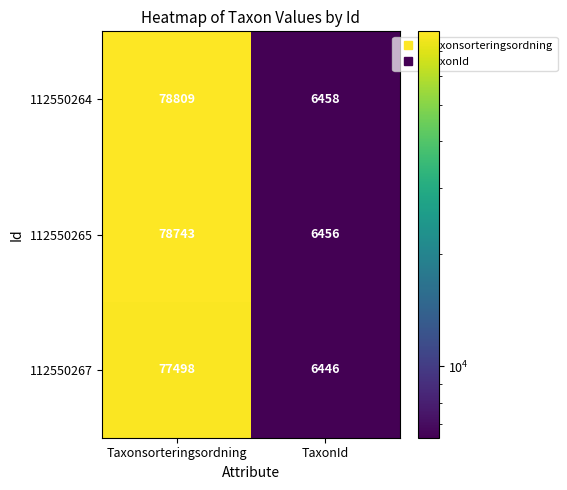

Reading right to left, transcribe all the data shown in this chart.

112550264: TaxonId=6458	Taxonsorteringsordning=78809
112550265: TaxonId=6456	Taxonsorteringsordning=78743
112550267: TaxonId=6446	Taxonsorteringsordning=77498